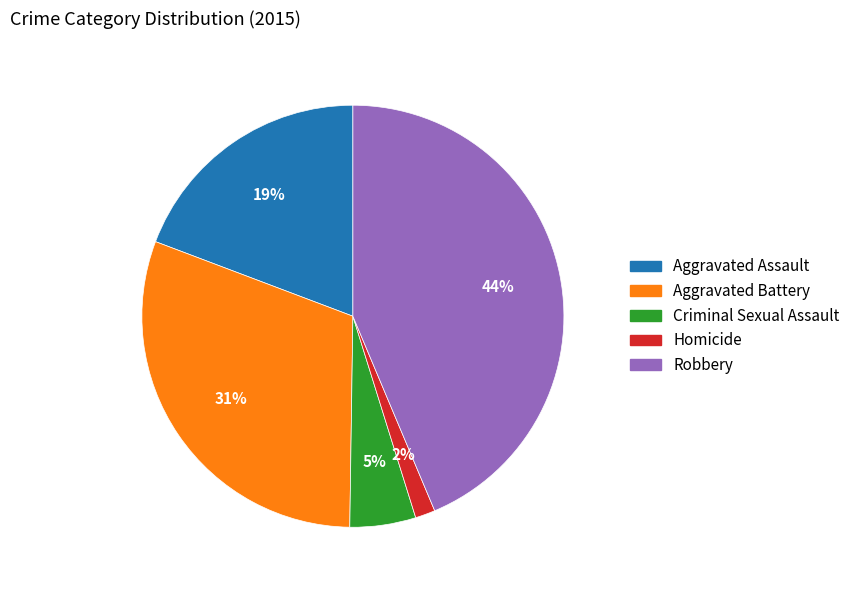

To the nearest percent, what percentage of the pie is Aggravated Battery?

31%